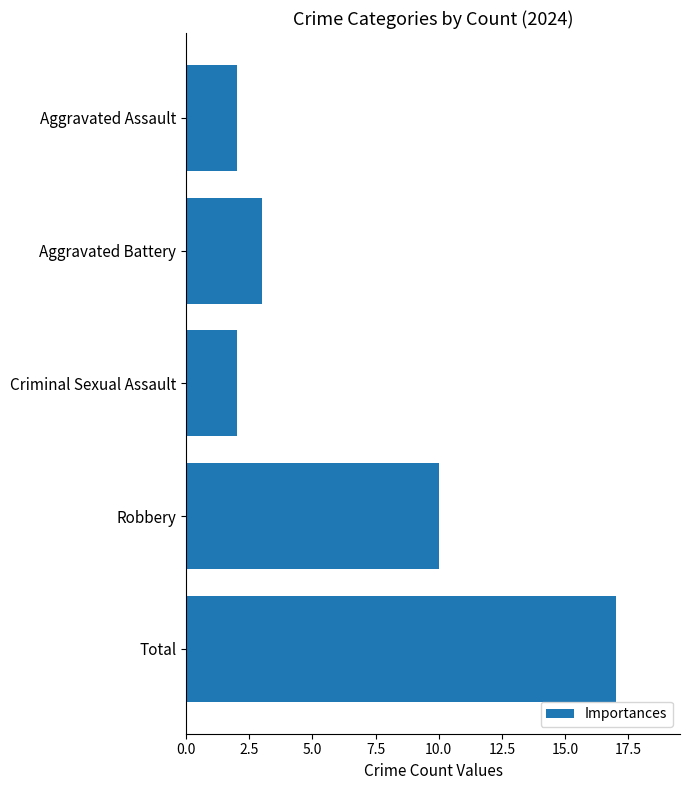

How many data points are less than 3?

2